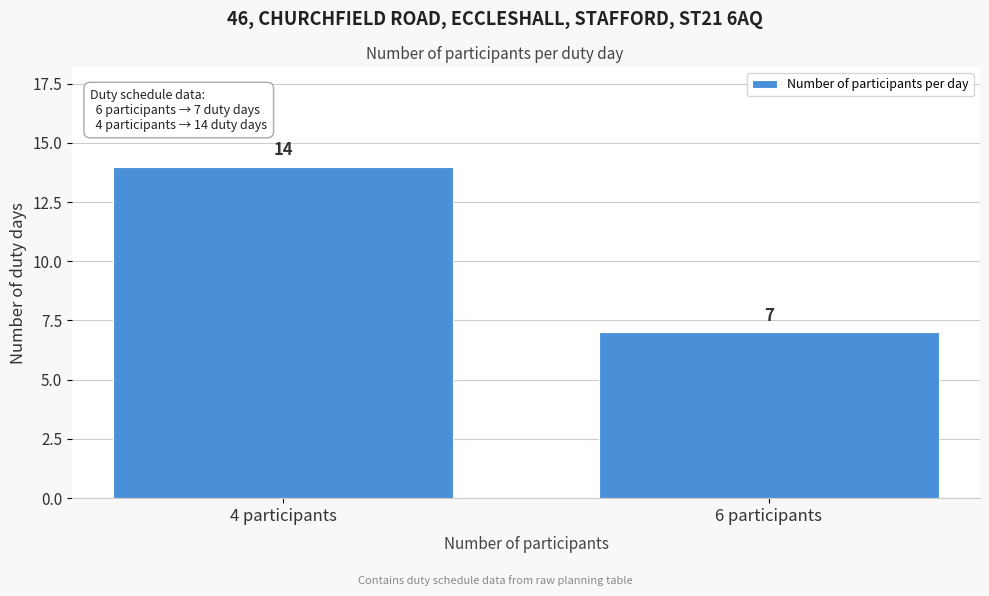

Reading left to right, transcribe all the data shown in this chart.

4 participants=14	6 participants=7